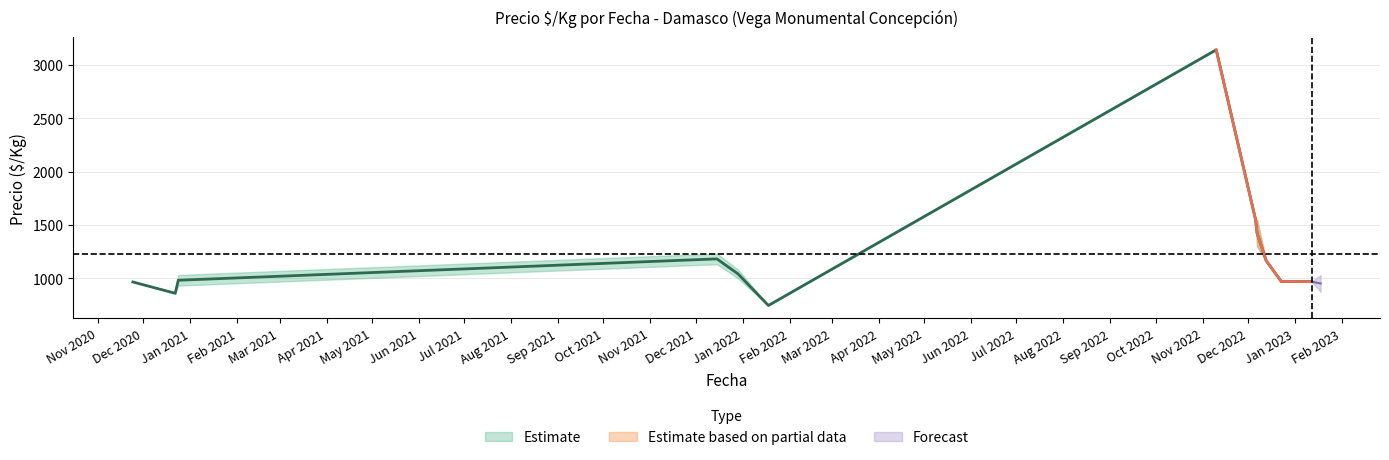

List the labels in order of Precio_min value, largest first.

2022-11-10, 2022-12-06, 2022-12-07, 2022-12-13, 2021-12-15, 2021-12-29, 2022-12-23, 2023-01-12, 2020-11-24, 2020-12-24, 2023-01-18, 2020-12-22, 2022-01-18